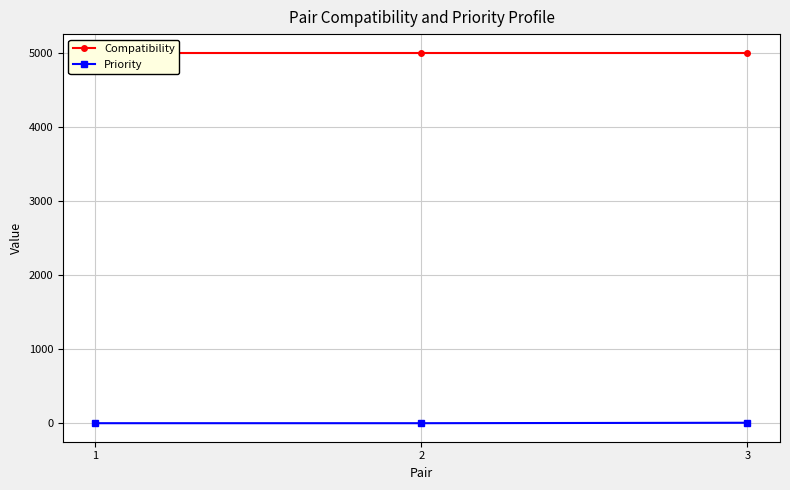

List the series in order of their peak value, lowest first.

Priority, Compatibility